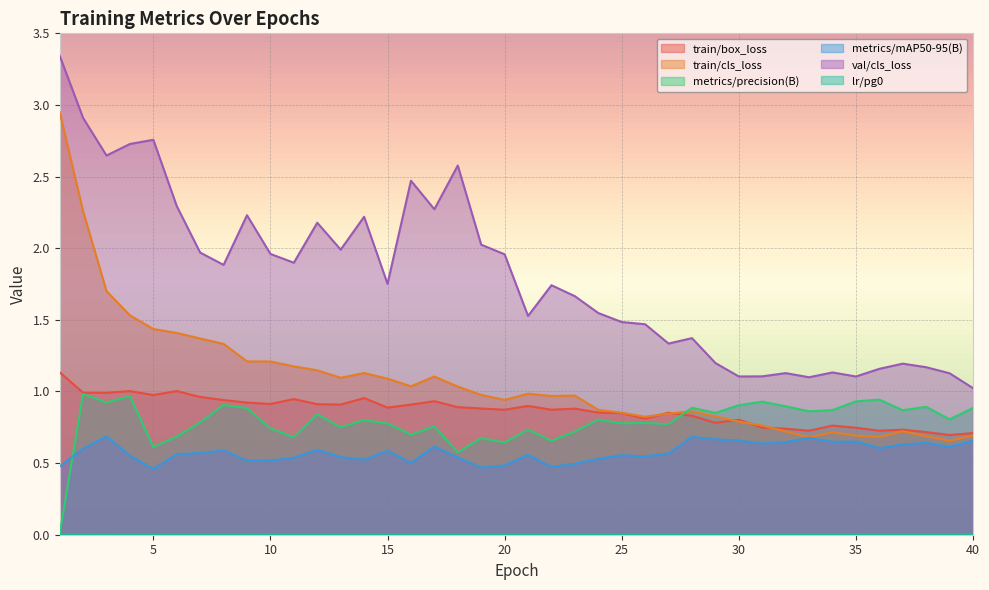

Between 21 and 29, which series saw the biggest shift?

val/cls_loss